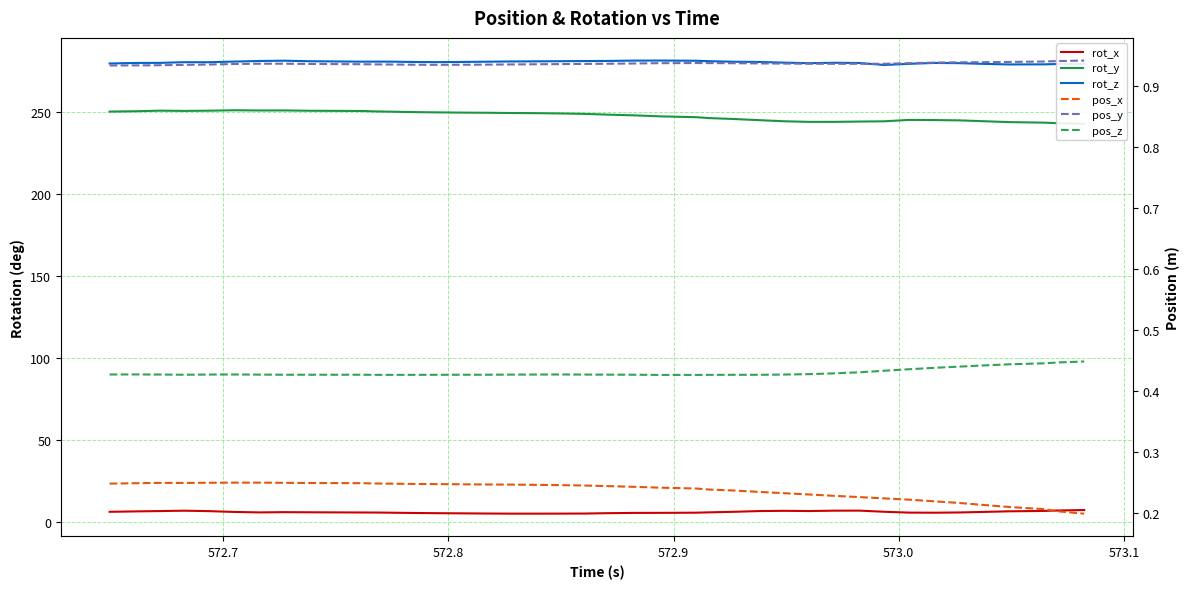

Is the value of rot_z at 20 greater than the value of pos_x at 28?

Yes